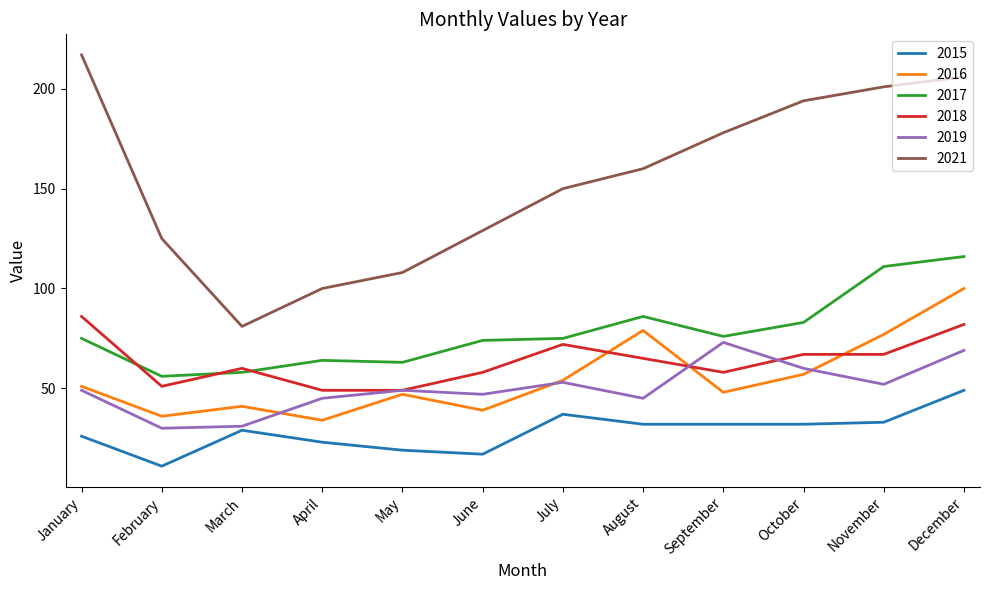

At which category does the chart reach its peak across all series?

January